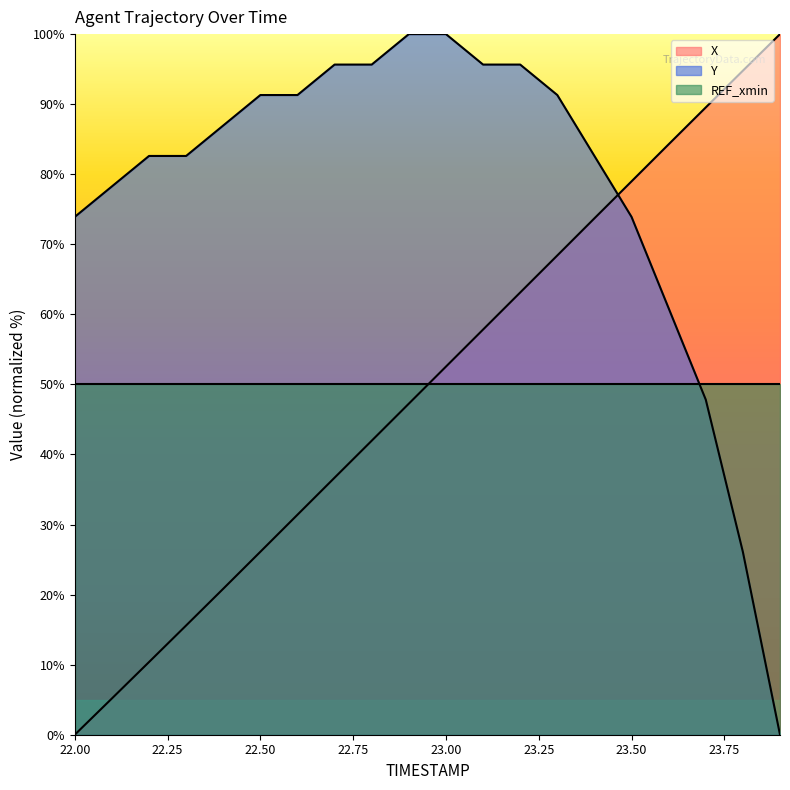

Rank the categories by X value from highest to lowest.

23.9, 23.8, 23.7, 23.6, 23.5, 23.4, 23.3, 23.2, 23.1, 23.0, 22.9, 22.8, 22.7, 22.6, 22.5, 22.4, 22.3, 22.2, 22.1, 22.0